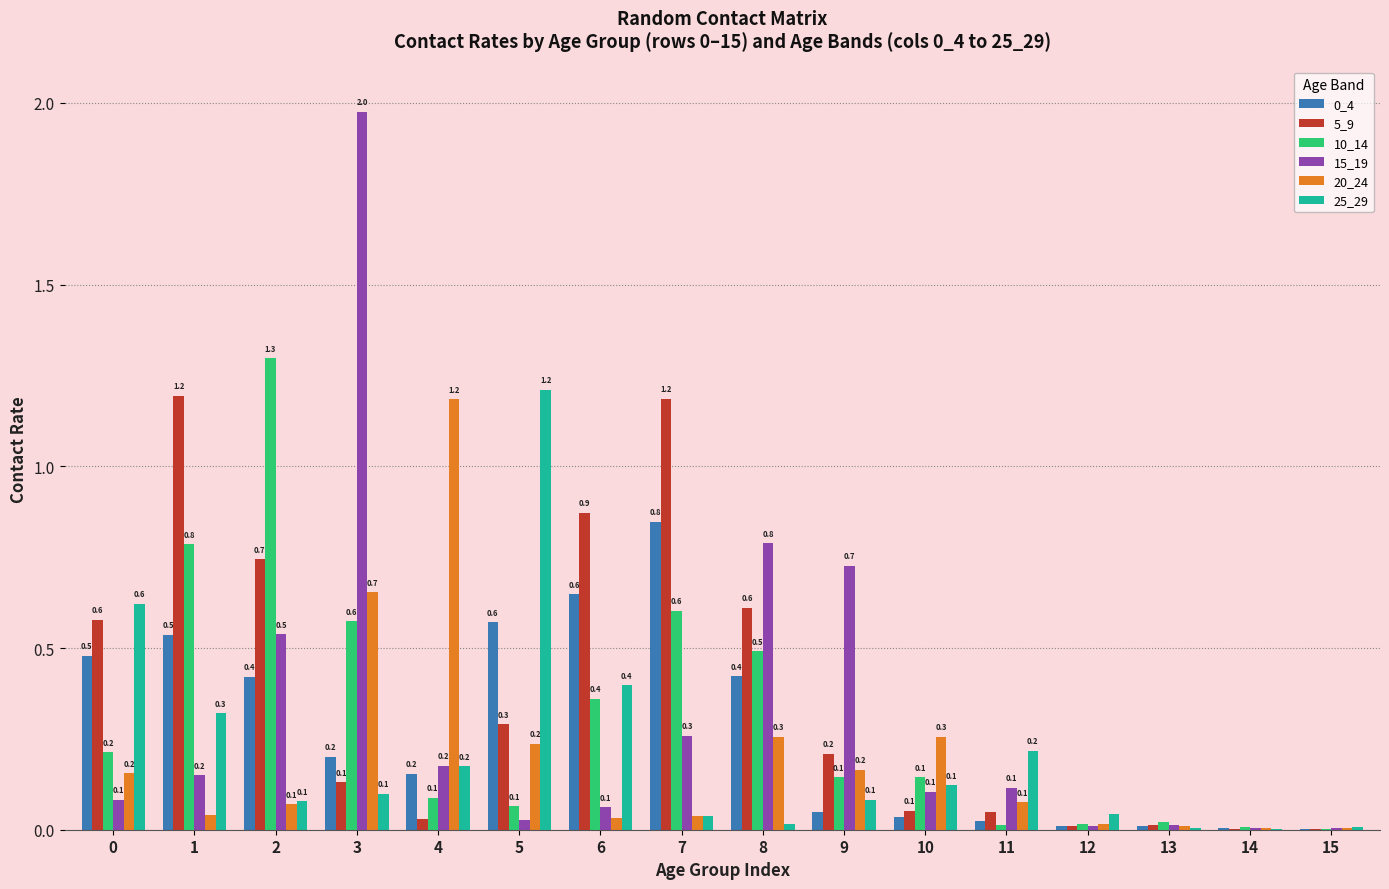

Which series changed the most between 4 and 14?

20_24